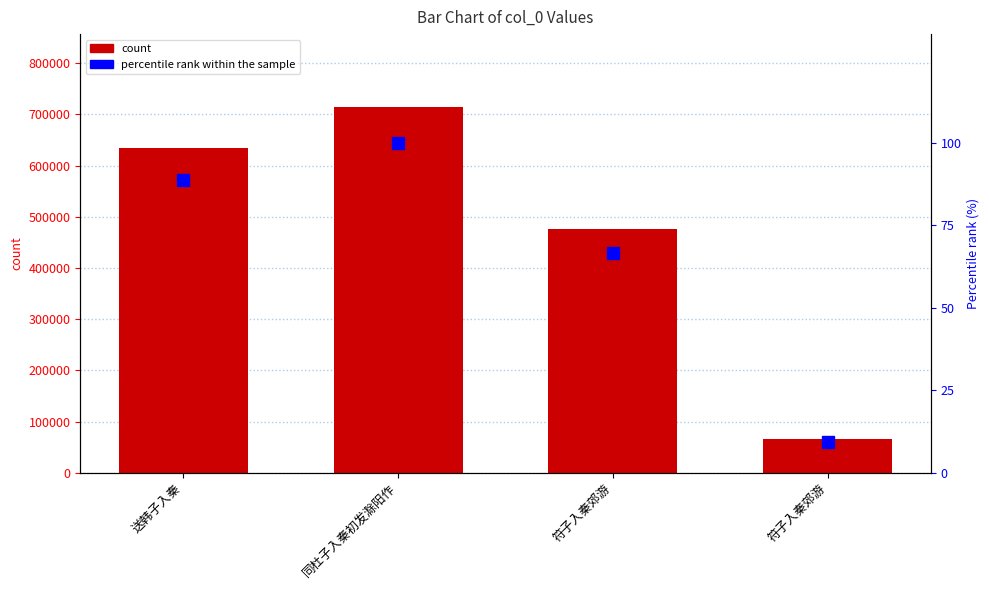

How many series are shown in this chart?

2